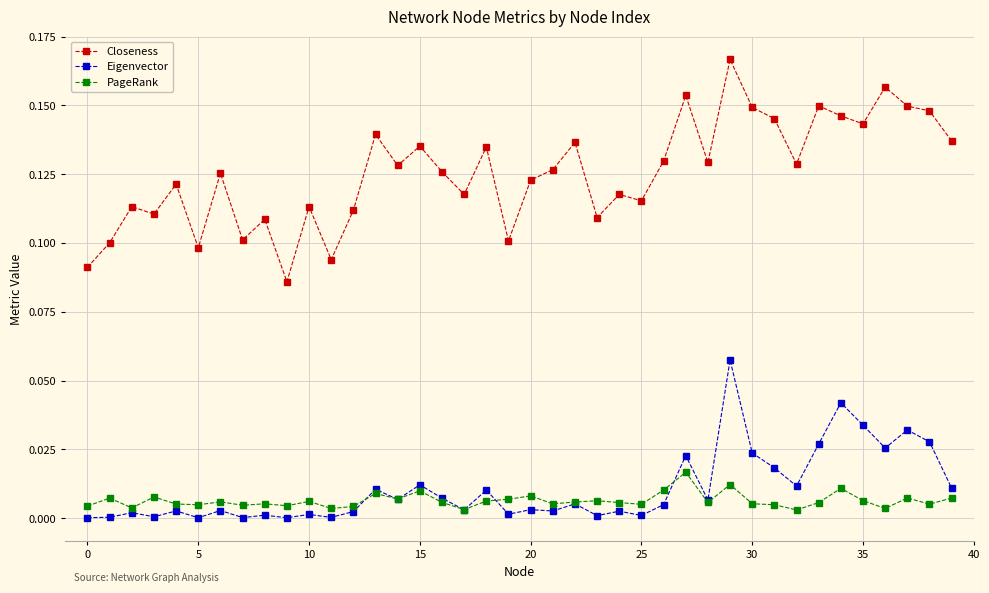

List the series in order of their peak value, highest first.

Closeness, Eigenvector, PageRank